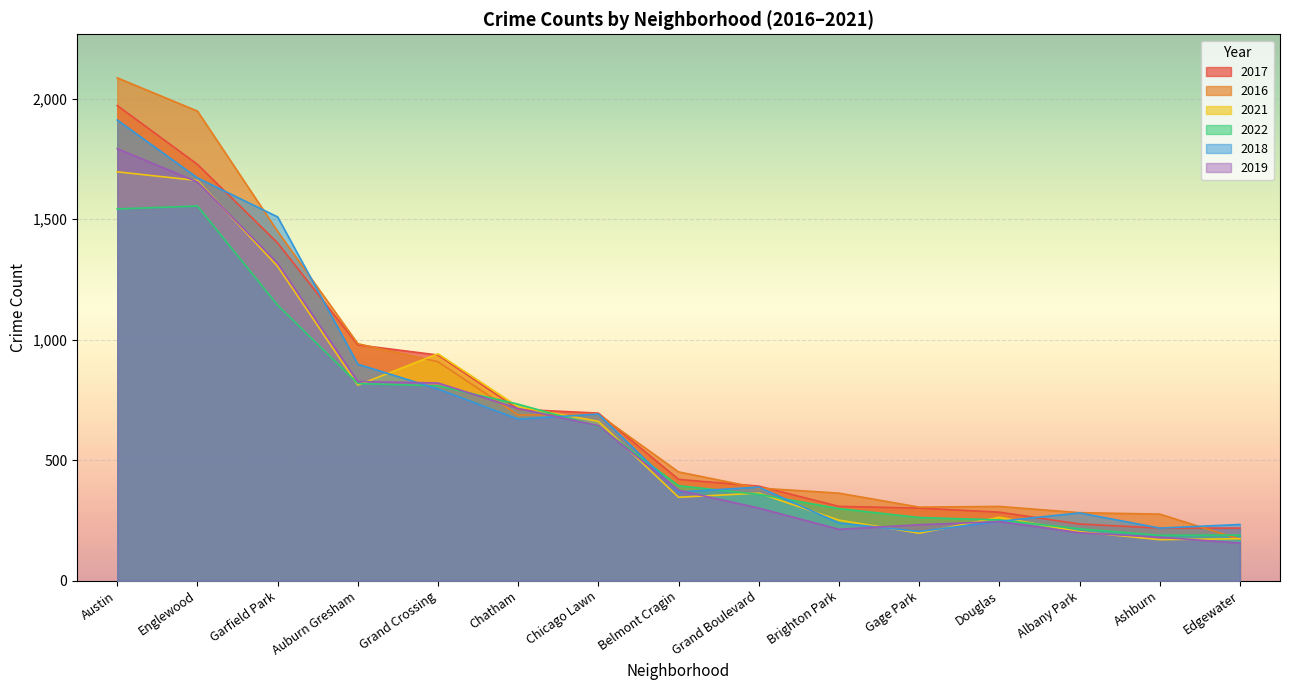

True or false: 2021 has a value of 979 at Chatham.

False